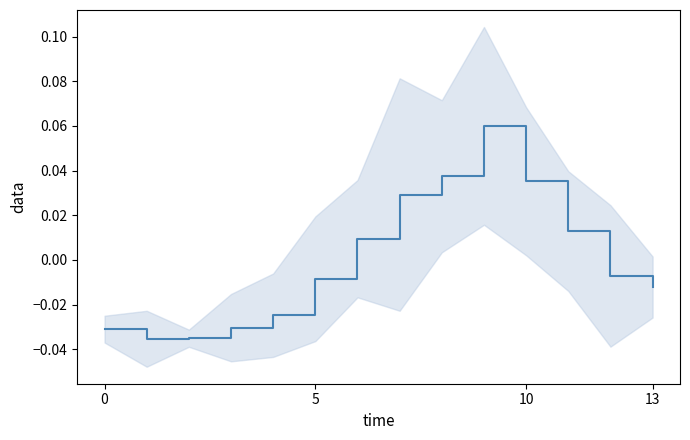

What is the maximum value shown in the chart?

0.1